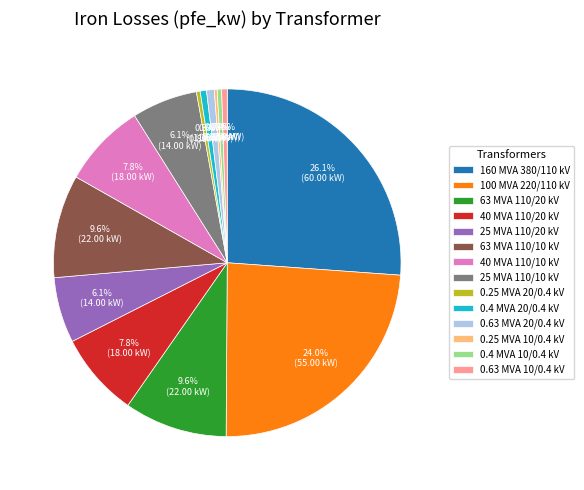

What is the ratio of the value at 63 MVA 110/10 kV to the value at 25 MVA 110/10 kV?

1.6